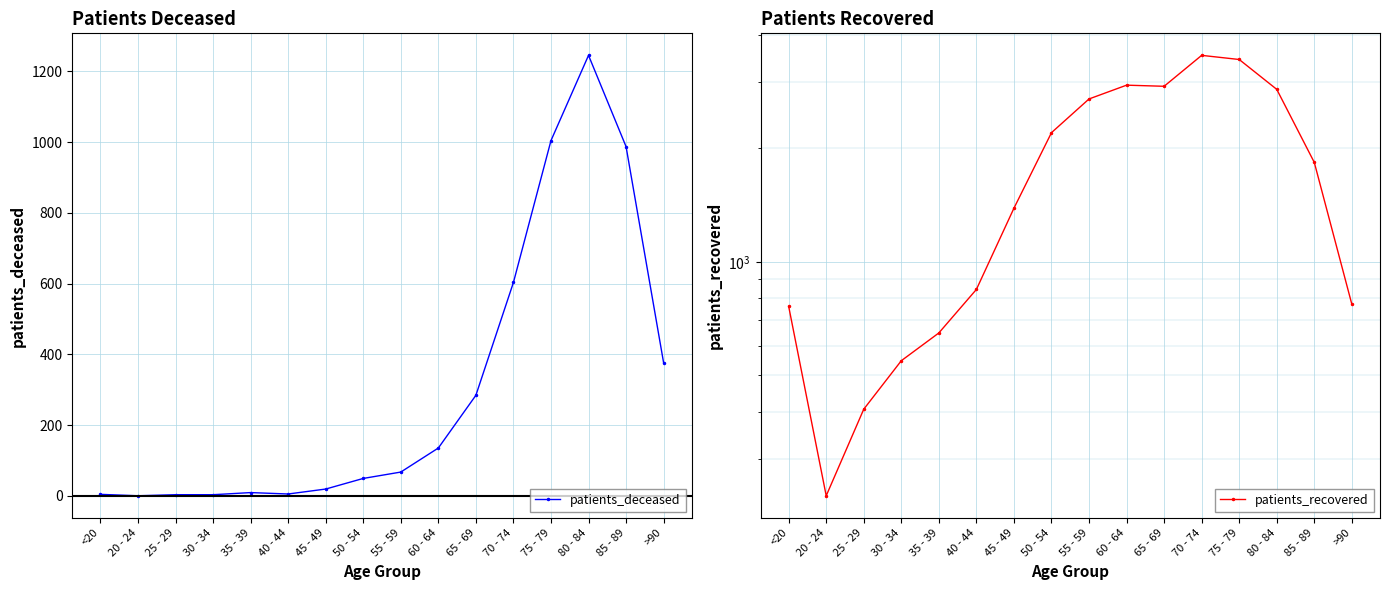

What position from the left is 70 - 74?

12